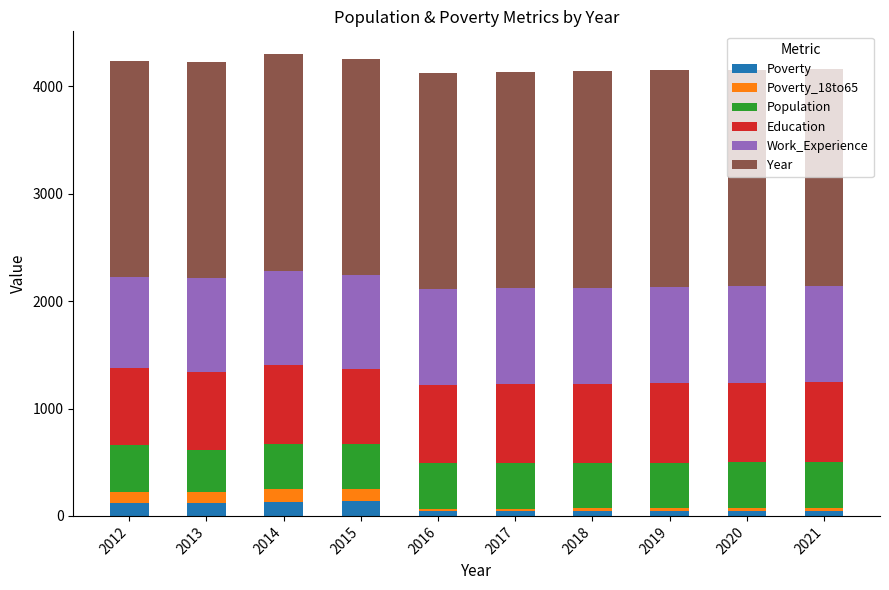

What is the difference between the maximum and minimum values in the Poverty series?

95